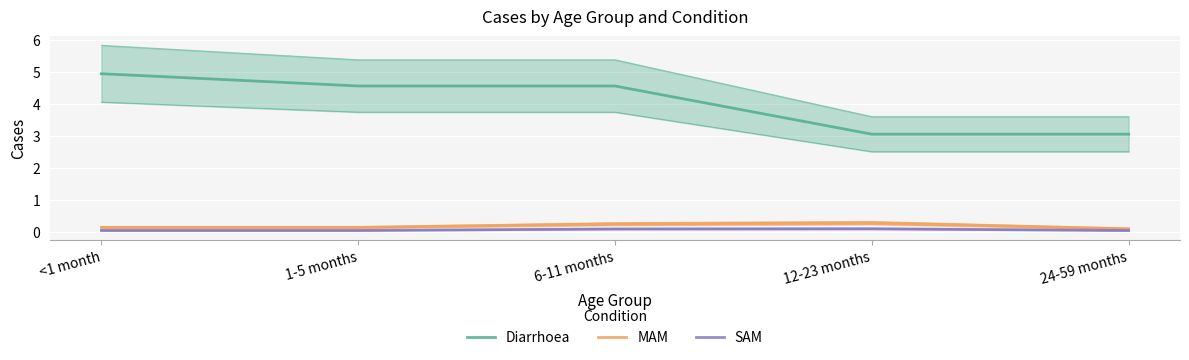

How many distinct data groups are displayed?

3